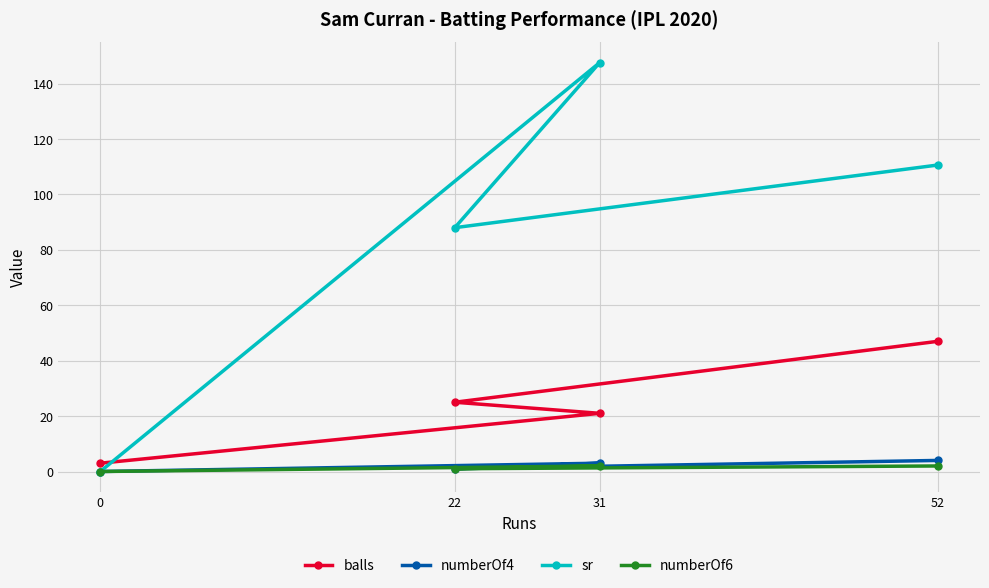

How many times do sr and balls cross each other?

1